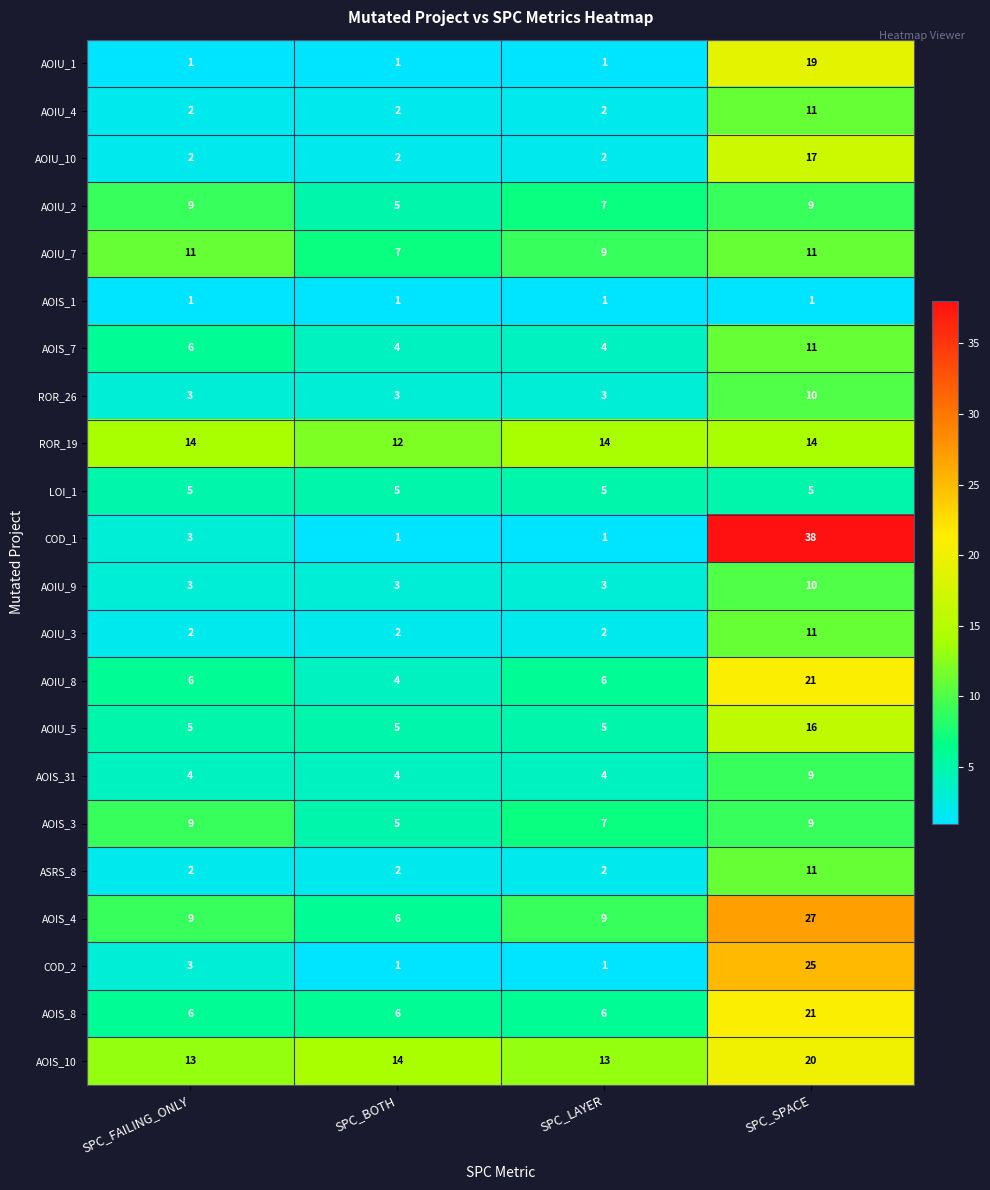

What is the sum of all AOIU_4 values?

17